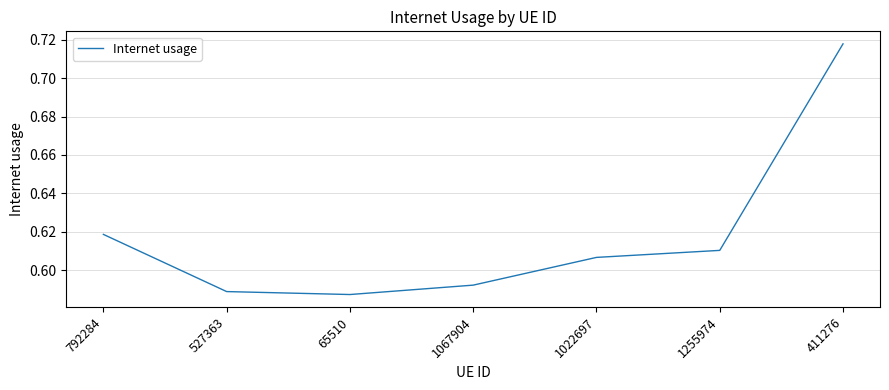

Is it true that the value at 65510 is 0.2?

False